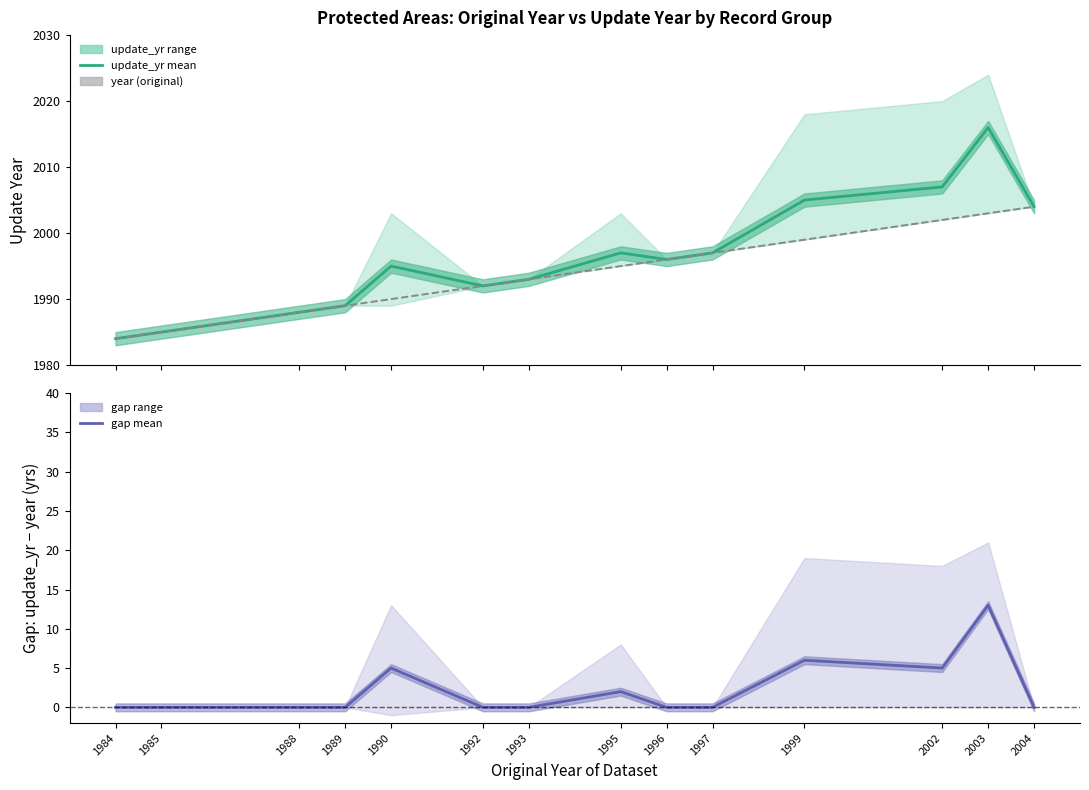

Is it true that gap mean equals 0 at 1989?

True